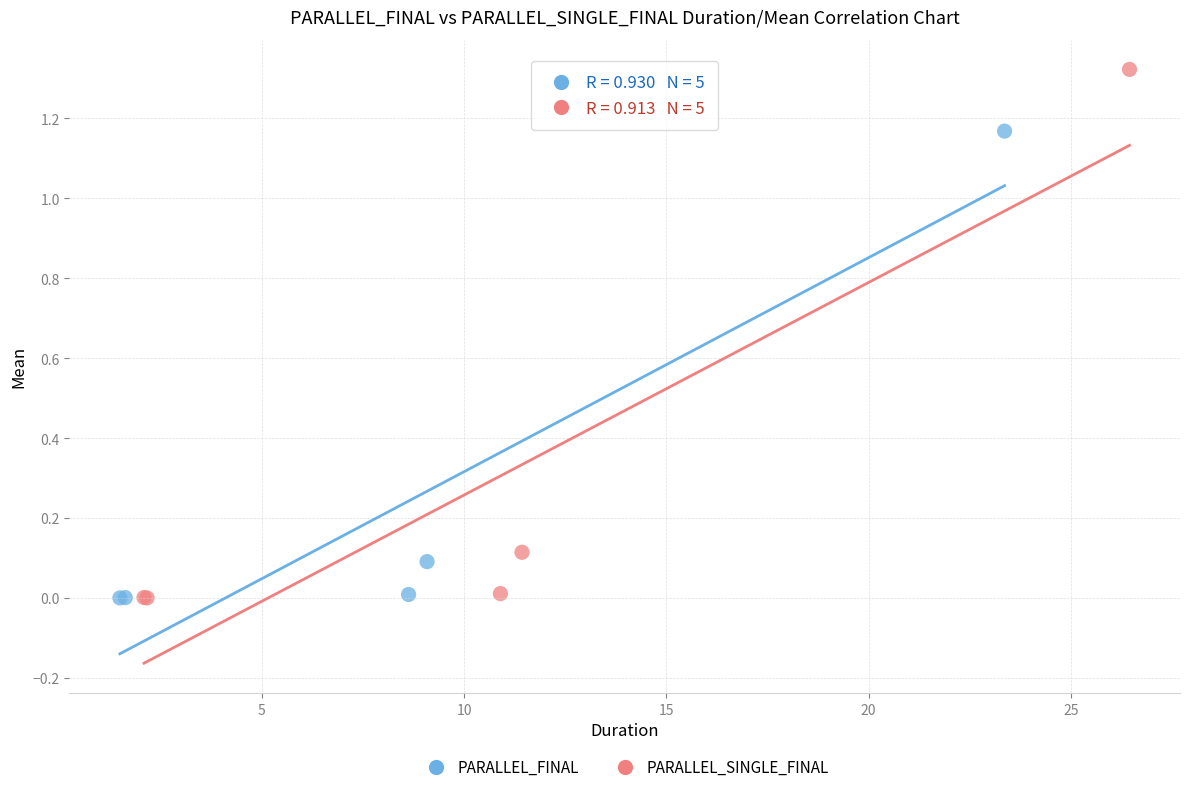

What are all the series names shown in the legend?

PARALLEL_FINAL, PARALLEL_SINGLE_FINAL